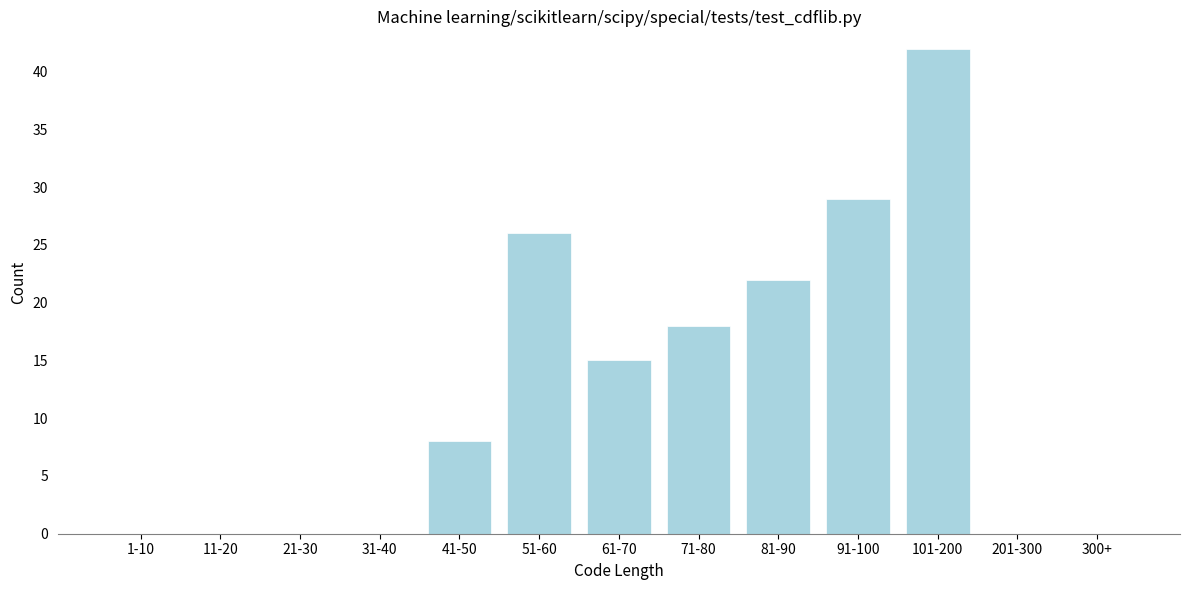

Reading right to left, what are all the values shown in this chart?

300+=0	201-300=0	101-200=42	91-100=29	81-90=22	71-80=18	61-70=15	51-60=26	41-50=8	31-40=0	21-30=0	11-20=0	1-10=0